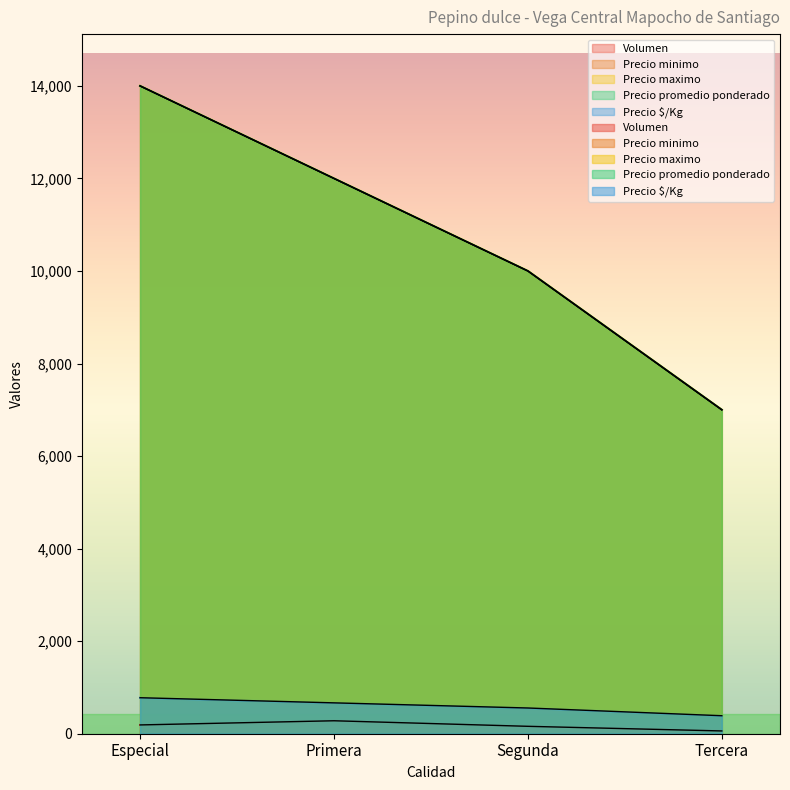

How many distinct data groups are displayed?

5